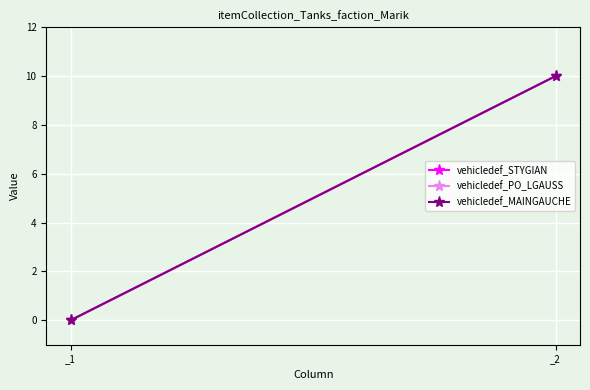

List the labels in order of vehicledef_STYGIAN value, largest first.

_2, _1